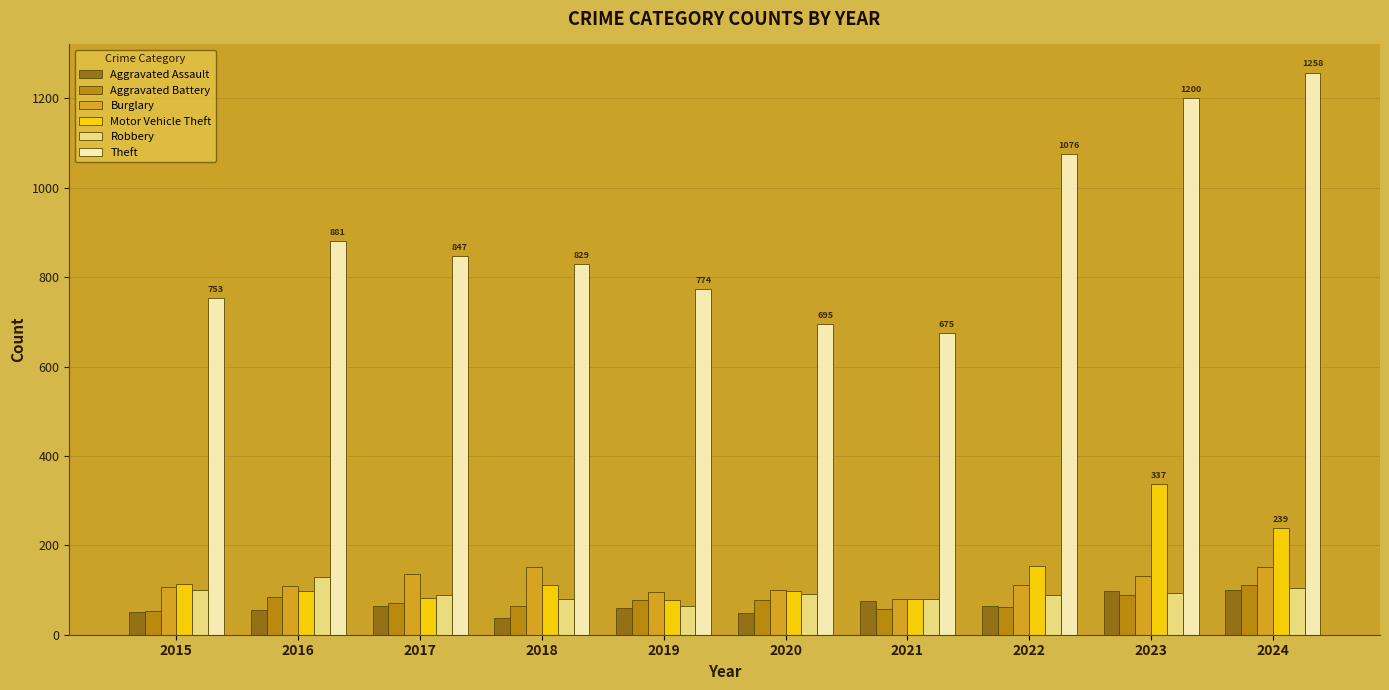

What is the value of the Robbery bar at the 9th from the left?

93